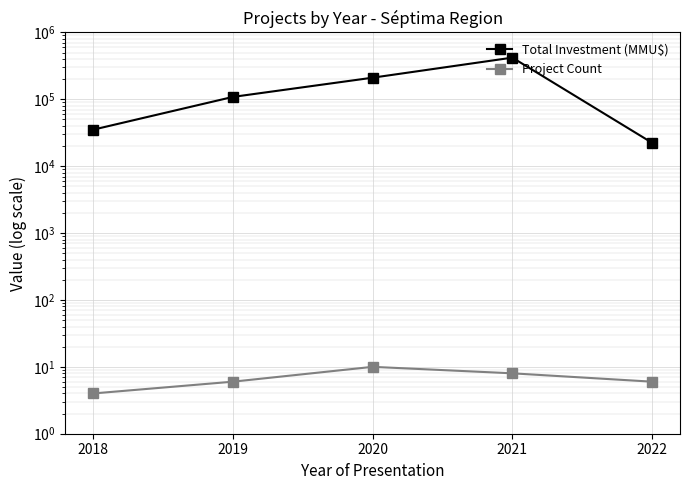

Which category has the highest value in the Project Count series?

2020